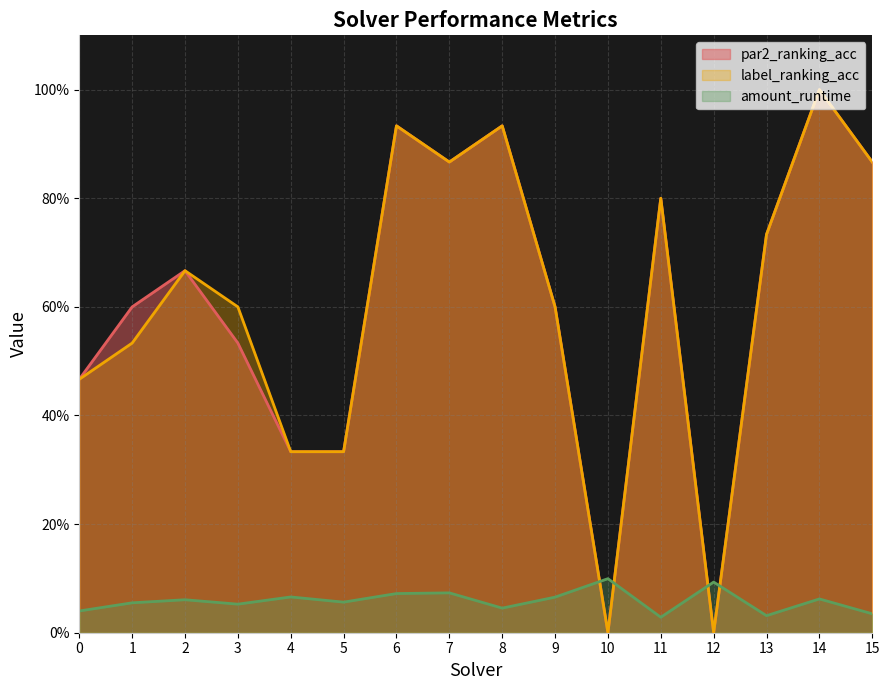

What is the difference between the highest and lowest values at 2?

0.6